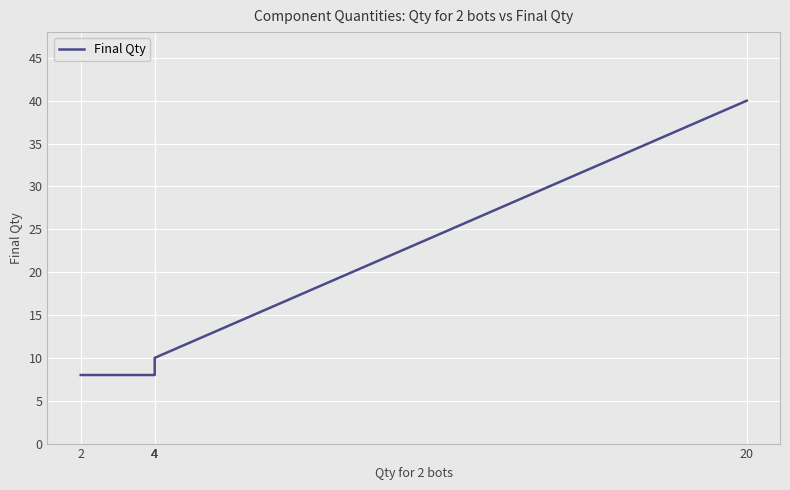

What is the sum of all values?

76